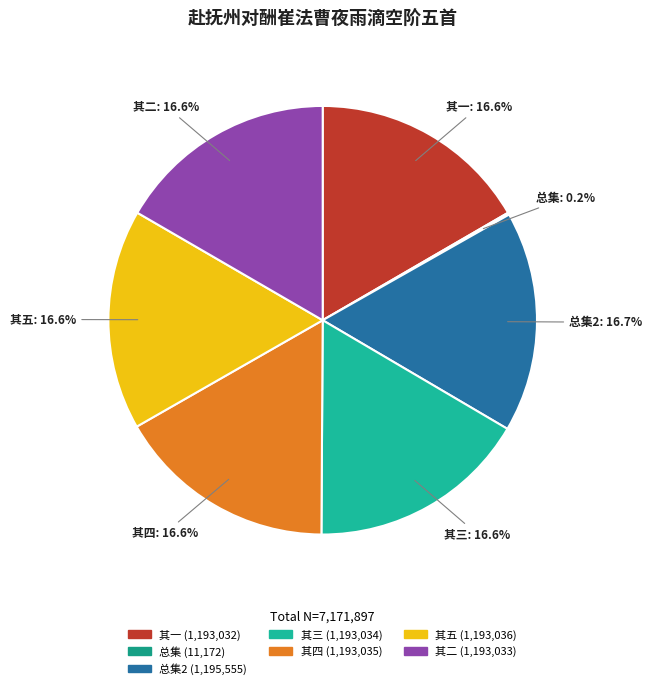

Is there a majority slice in this chart?

No